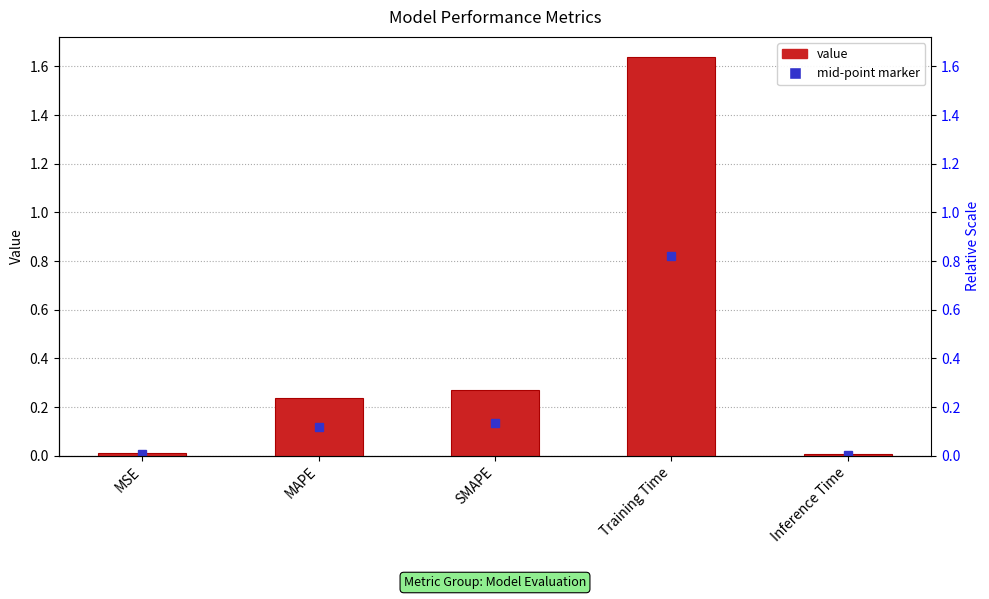

List the labels in order of value, largest first.

Training Time, SMAPE, MAPE, MSE, Inference Time